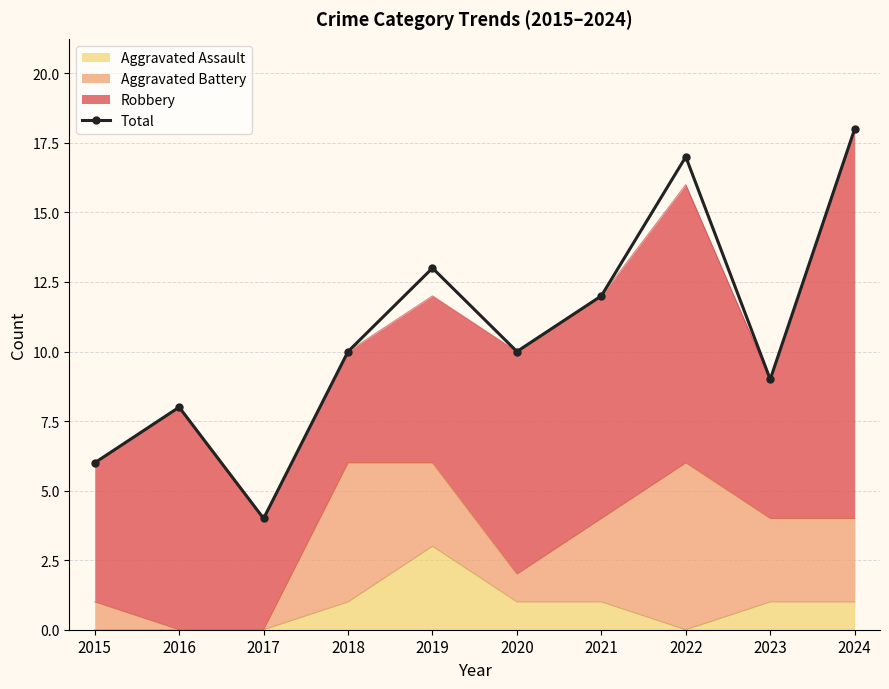

Which category has the highest value across all series?

2024